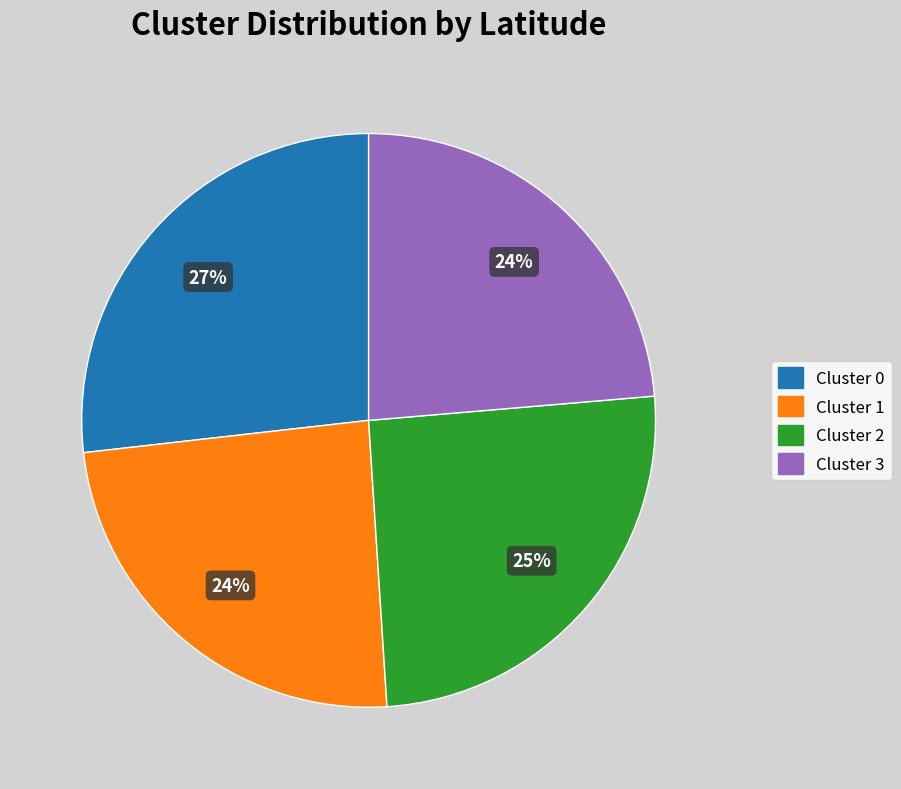

Is there a majority slice in this chart?

No